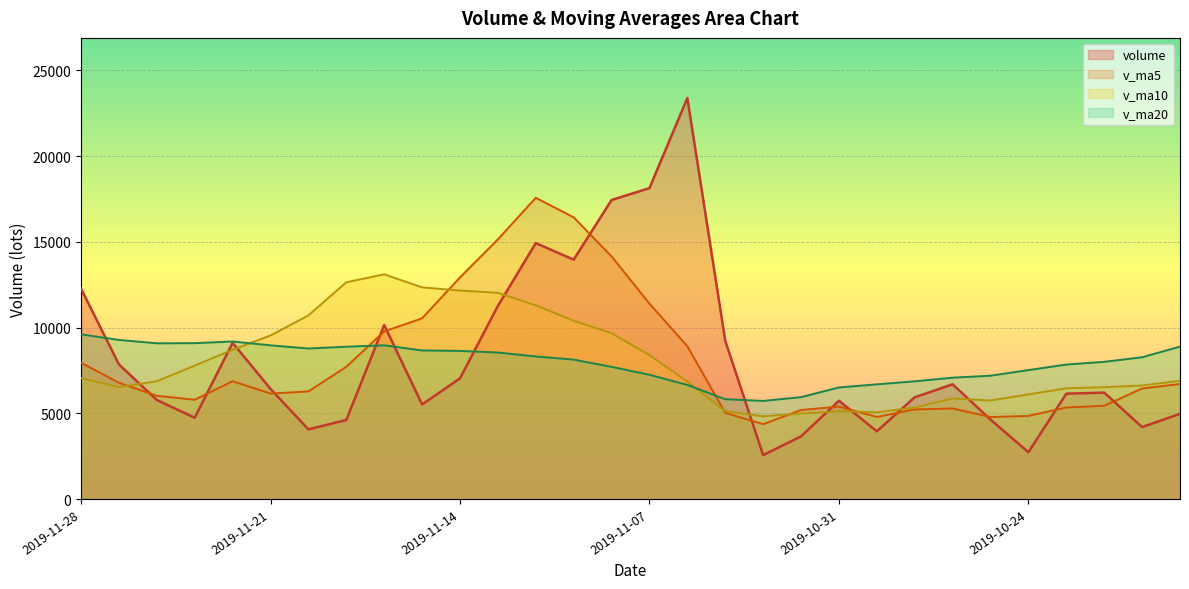

At which label does v_ma5 first exceed 6447?

2019-11-28